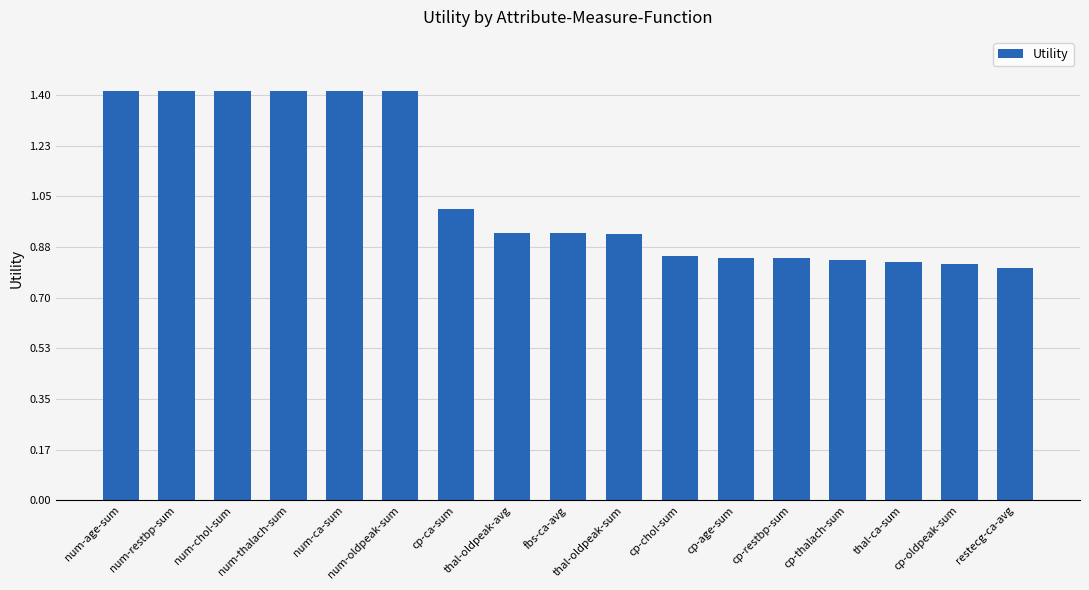

What is the change in value from fbs-ca-avg to cp-restbp-sum?

-0.1